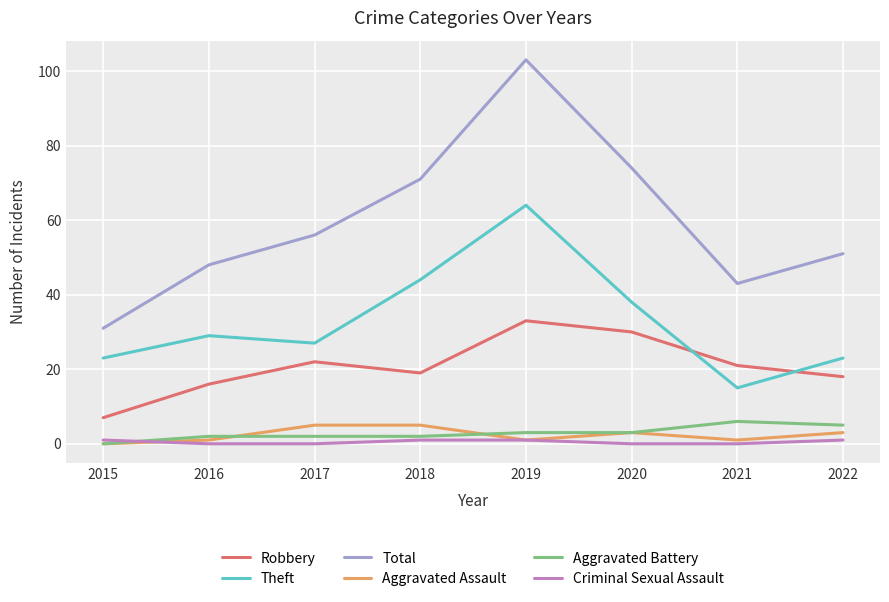

Is it true that Total equals 103 at 2019?

True